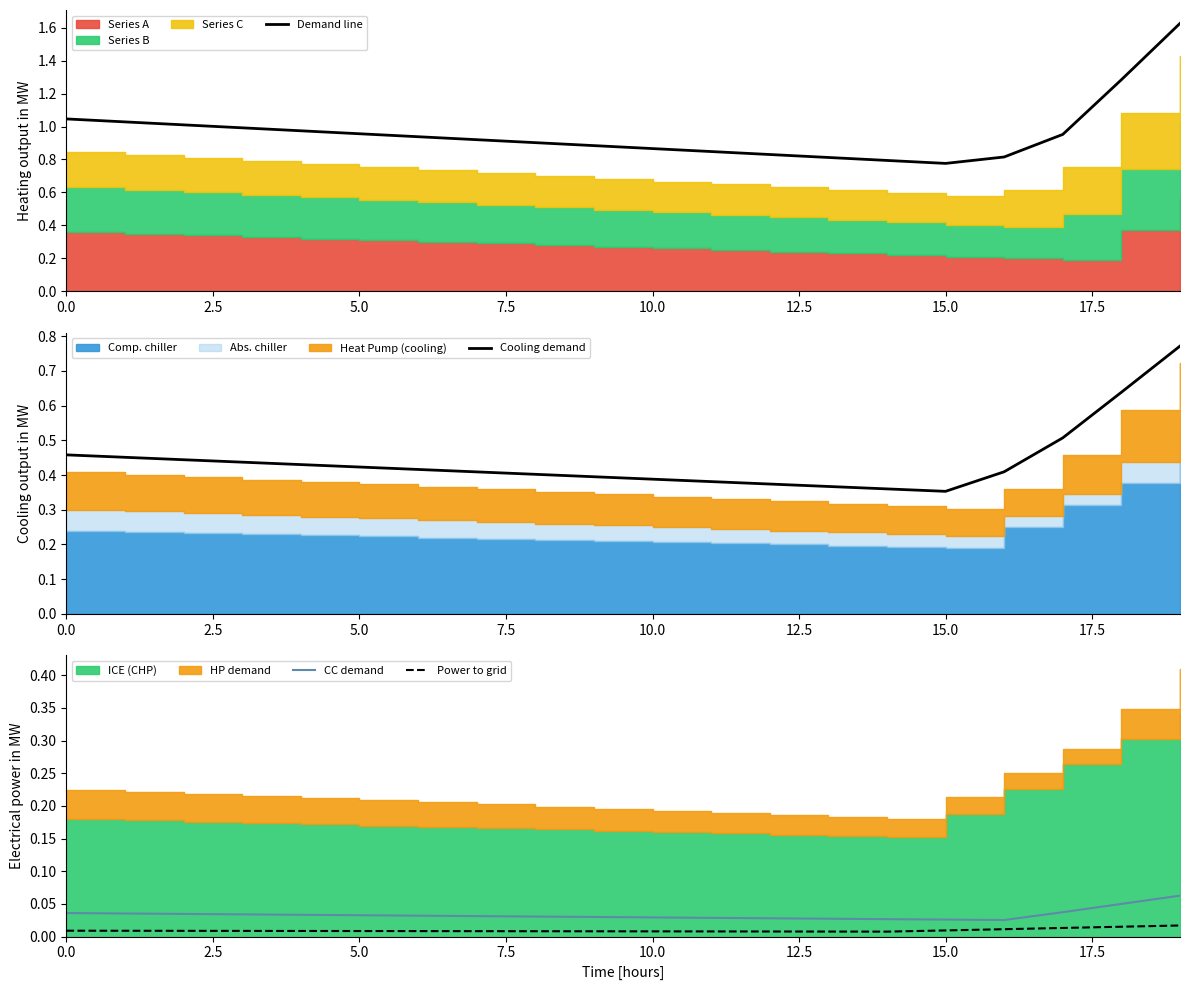

Rank the series by their maximum value, from lowest to highest.

Power to grid, CC demand, Cooling demand, Demand line